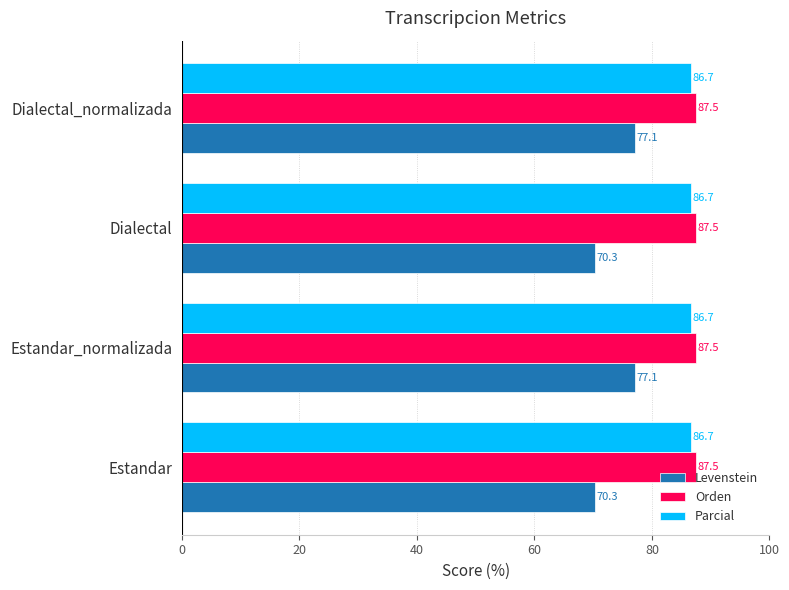

Rank the series at Estandar from highest to lowest value.

Orden, Parcial, Levenstein